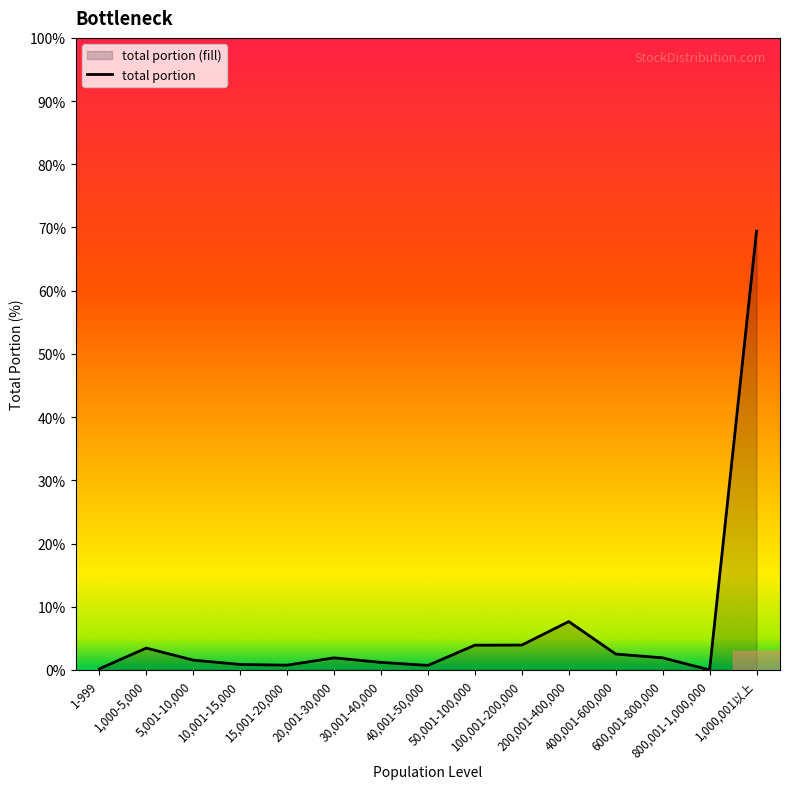

Rank the categories by value from highest to lowest.

1,000,001以上, 200,001-400,000, 100,001-200,000, 50,001-100,000, 1,000-5,000, 400,001-600,000, 20,001-30,000, 600,001-800,000, 5,001-10,000, 30,001-40,000, 10,001-15,000, 15,001-20,000, 40,001-50,000, 1-999, 800,001-1,000,000